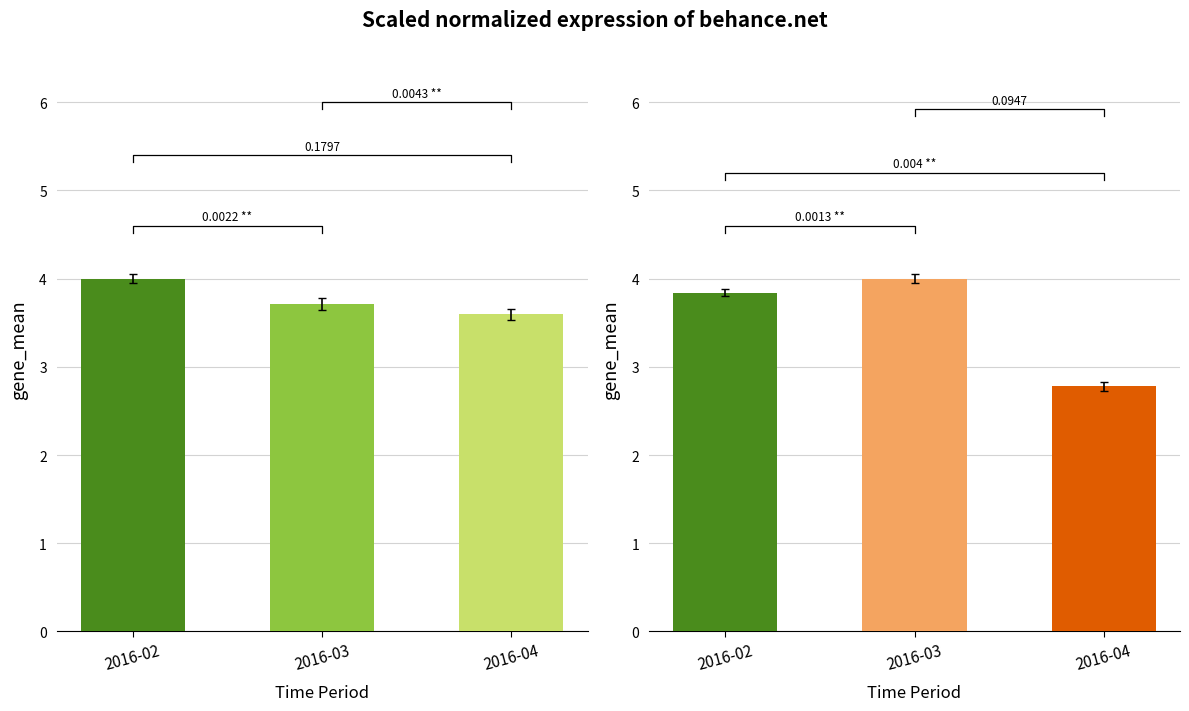

Rank the categories by Organic Keywords value from lowest to highest.

2016-04, 2016-02, 2016-03